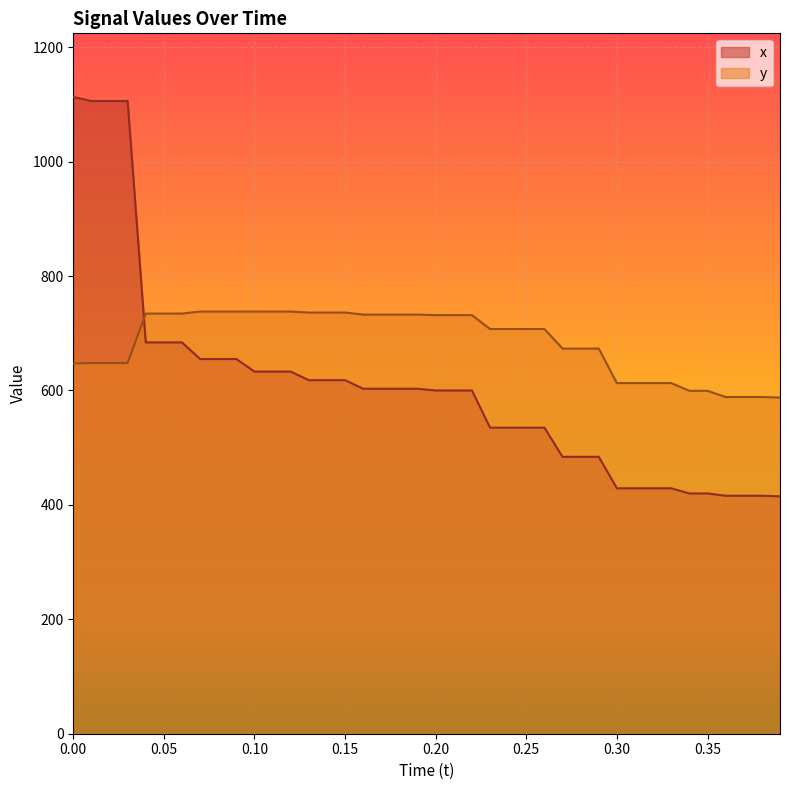

Reading left to right, what are all the values shown in this chart?

x: 1113.0	1106.0	1106.0	1106.0	684.0	684.0	684.0	655.0	655.0	655.0	633.0	633.0	633.0	618.0	618.0	618.0	603.0	603.0	603.0	603.0	600.0	600.0	600.0	535.0	535.0	535.0	535.0	484.0	484.0	484.0	429.0	429.0	429.0	429.0	420.0	420.0	416.0	416.0	416.0	415.0
y: 647.1	648.0	648.0	648.0	734.4	734.4	734.4	738.0	738.0	738.0	738.0	738.0	738.0	736.2	736.2	736.2	732.6	732.6	732.6	732.6	731.7	731.7	731.7	707.4	707.4	707.4	707.4	673.2	673.2	673.2	612.9	612.9	612.9	612.9	599.4	599.4	588.6	588.6	588.6	587.7